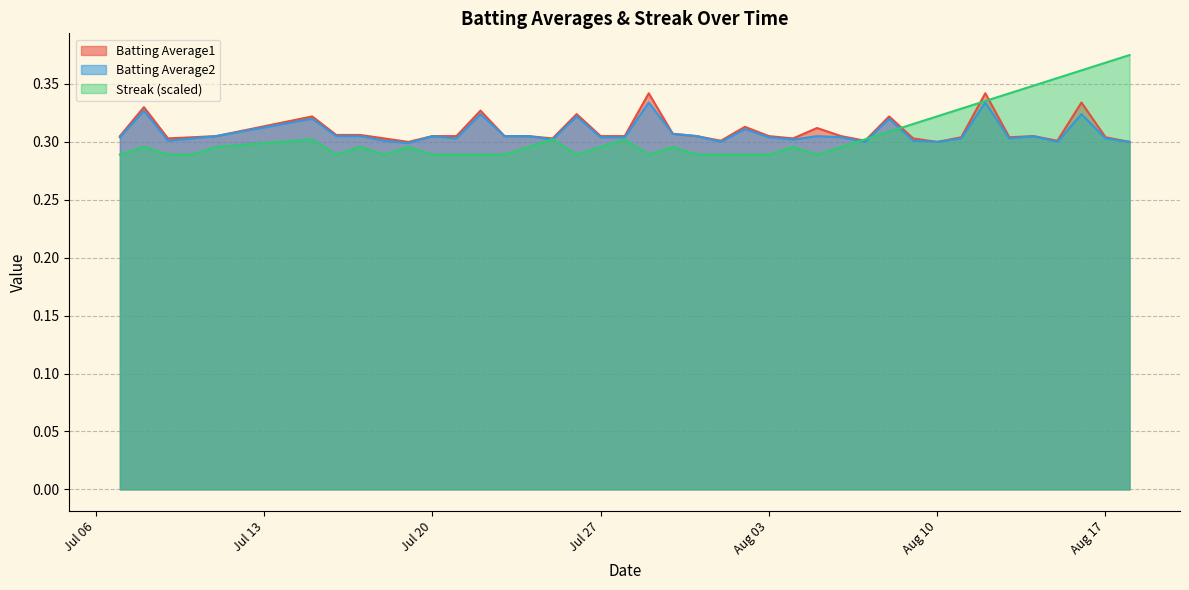

How many interior local peaks does the Streak series have?

8